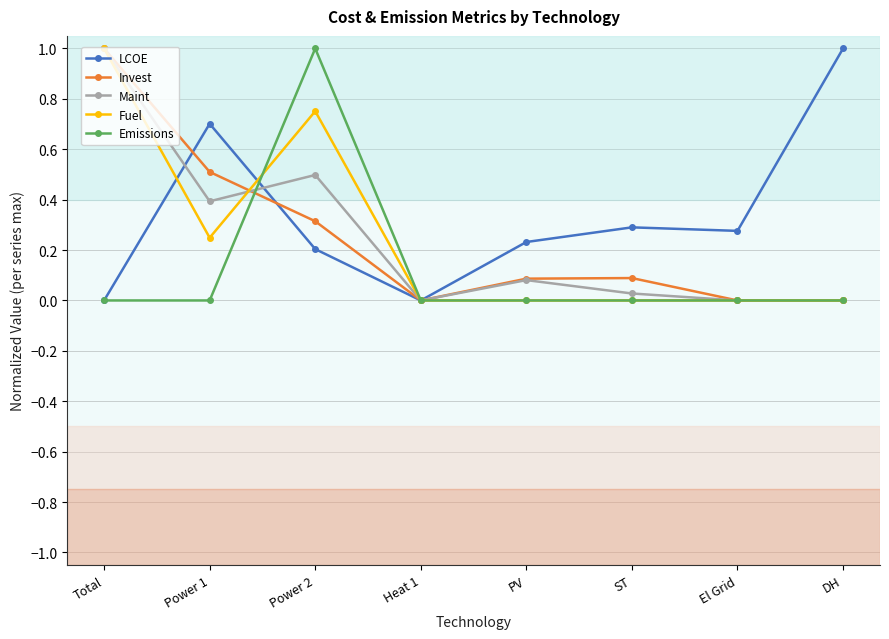

Is the value of LCOE at ST greater than the value of Emissions at Heat 1?

Yes